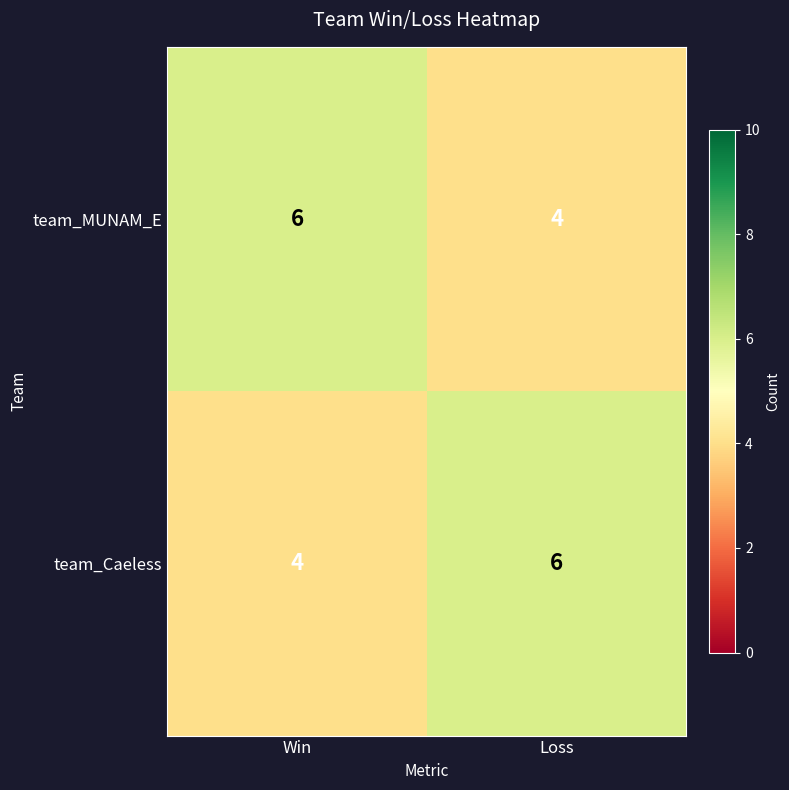

Where is team_Caeless nearest to the value 5?

Win